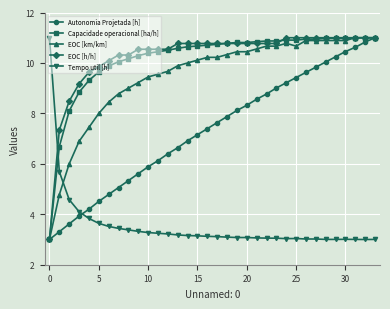

How many values in the EOC [h/h] series exceed 10?

28